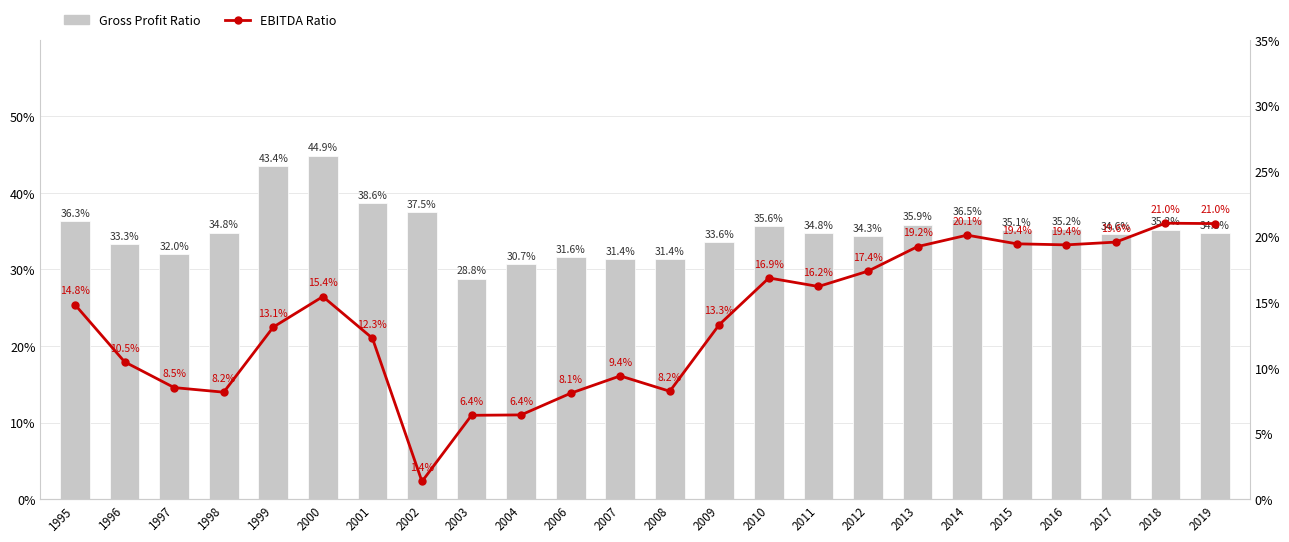

Reading right to left, list all the values displayed in this chart.

Gross Profit Ratio: 34.8	35.2	34.6	35.2	35.1	36.5	35.9	34.3	34.8	35.6	33.6	31.4	31.4	31.6	30.7	28.8	37.5	38.6	44.9	43.4	34.8	32.0	33.3	36.3
EBITDA Ratio: 21.0	21.0	19.6	19.4	19.4	20.1	19.2	17.4	16.2	16.9	13.3	8.2	9.4	8.1	6.4	6.4	1.4	12.3	15.4	13.1	8.2	8.5	10.5	14.8